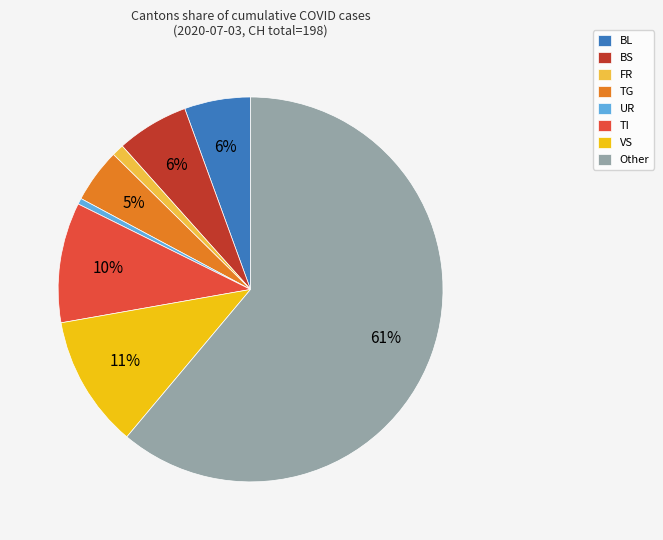

Is the sum of TG and BL greater than half?

No